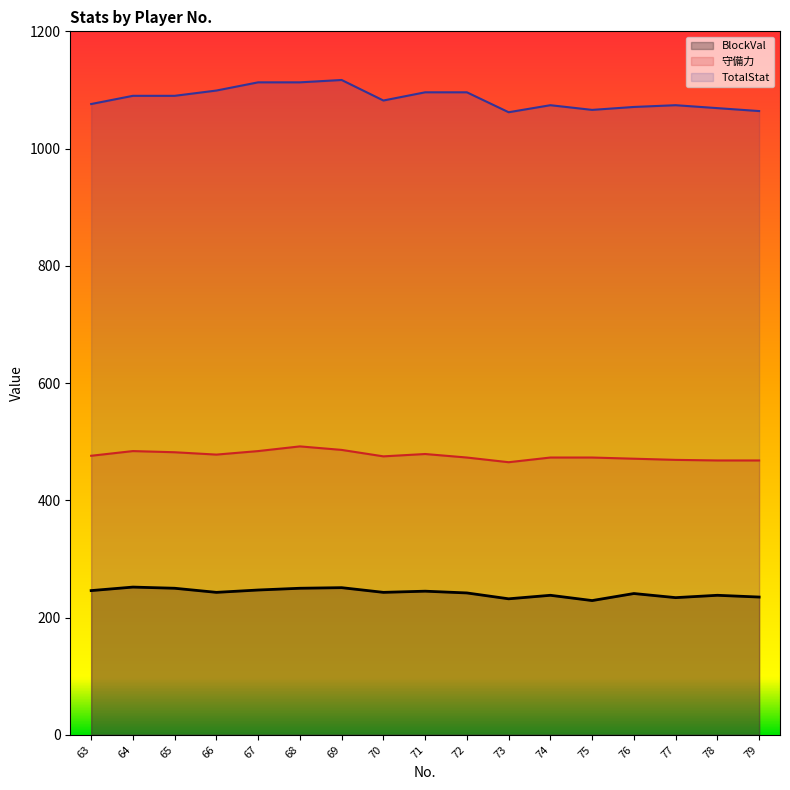

Rank the categories by TotalStat value from highest to lowest.

69, 67, 68, 66, 71, 72, 64, 65, 70, 63, 74, 77, 76, 78, 75, 79, 73